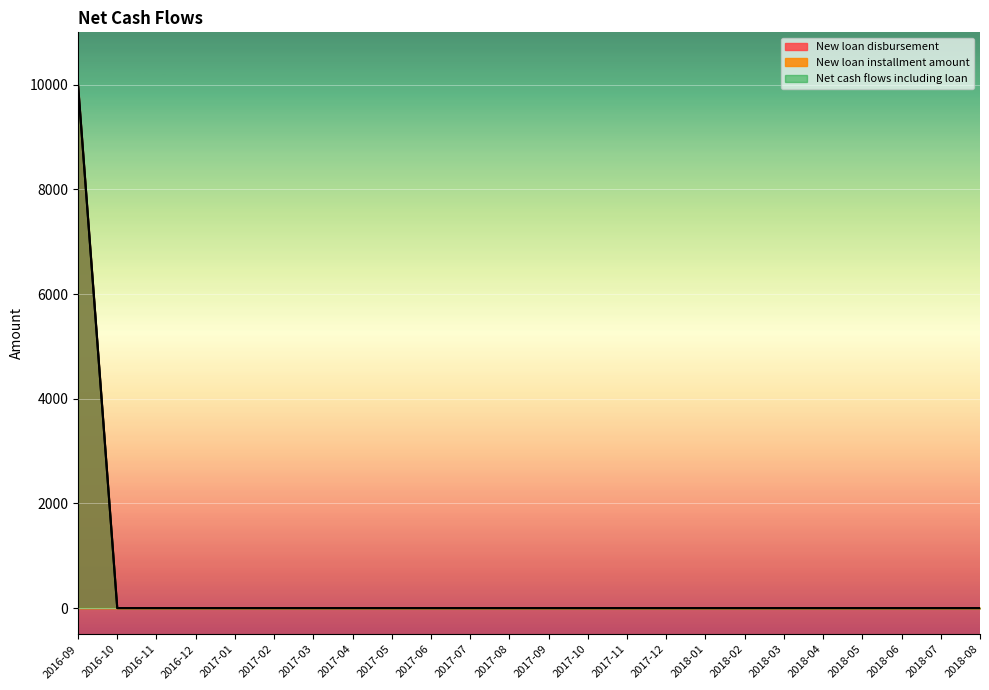

True or false: New loan disbursement and Net cash flows including loan cross at least once.

False